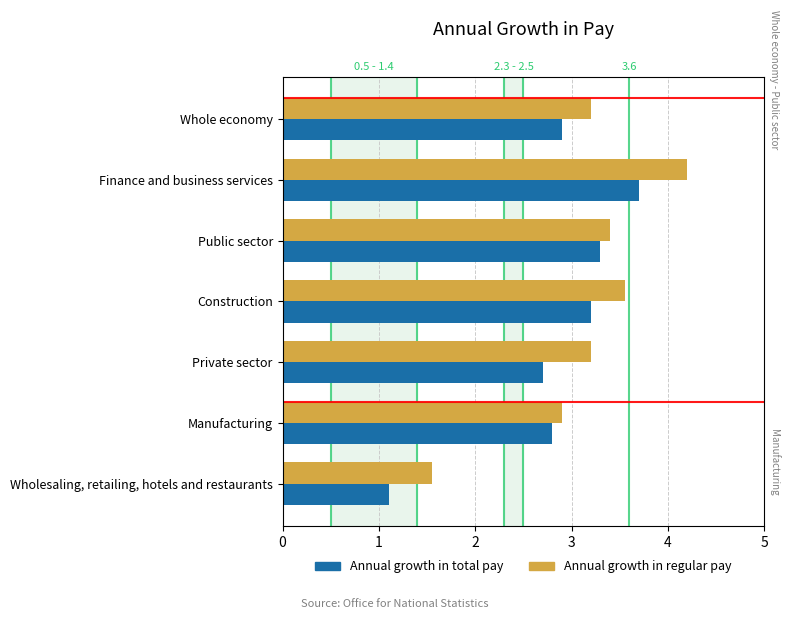

Which series has the widest spread of values?

Annual growth in regular pay